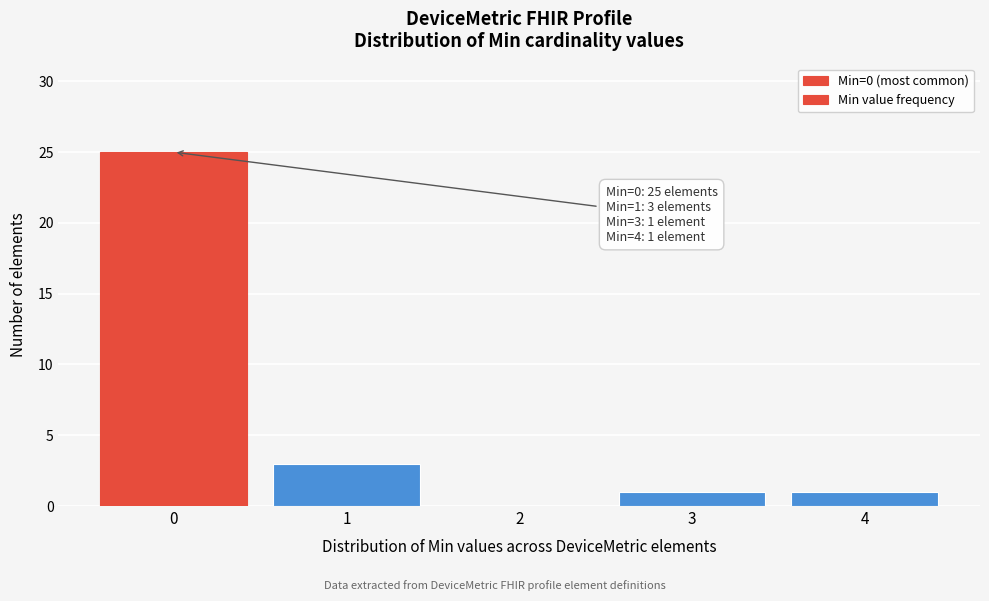

Over which range of the x-axis is the bar tallest?

-0.5 to 0.5